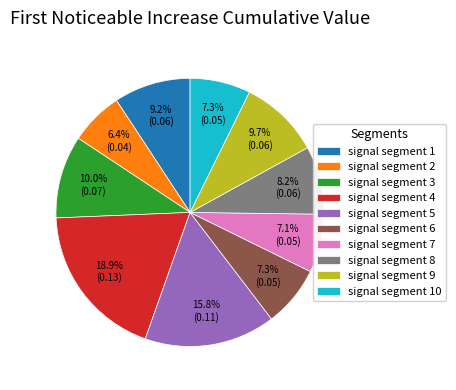

Is there any slice that represents more than half of the pie?

No